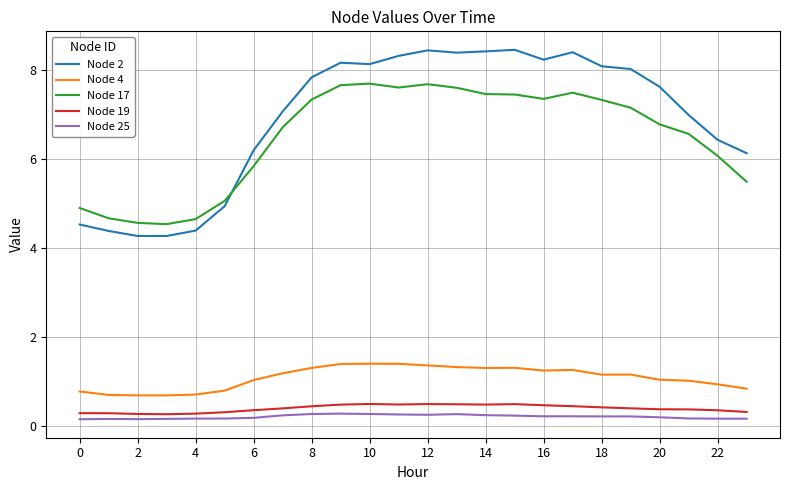

What is the difference between the maximum and minimum values in the Node 25 series?

0.1